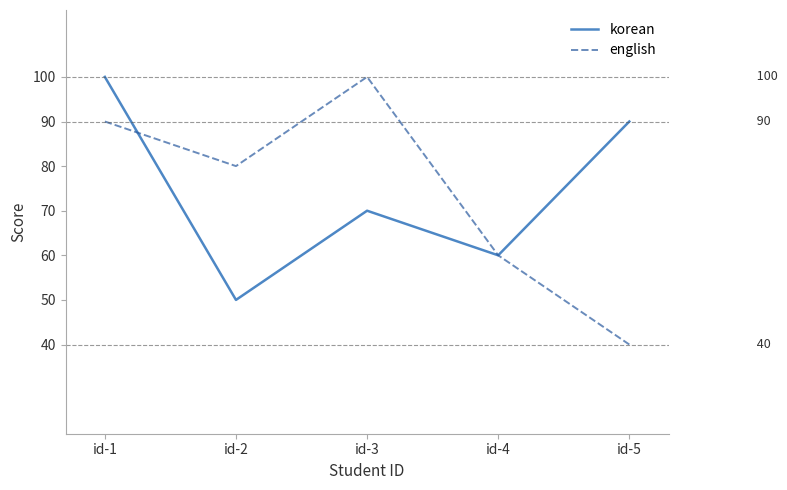

What is the lowest value of the korean series?

50